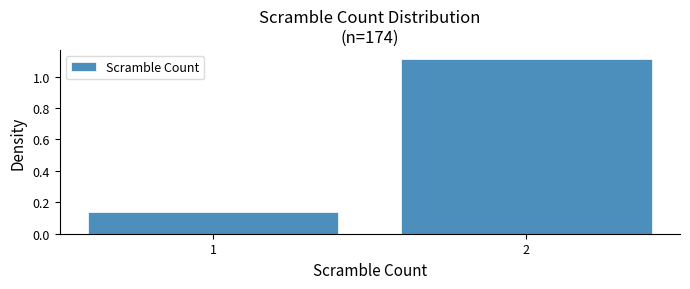

Rank the categories by value from highest to lowest.

2, 1